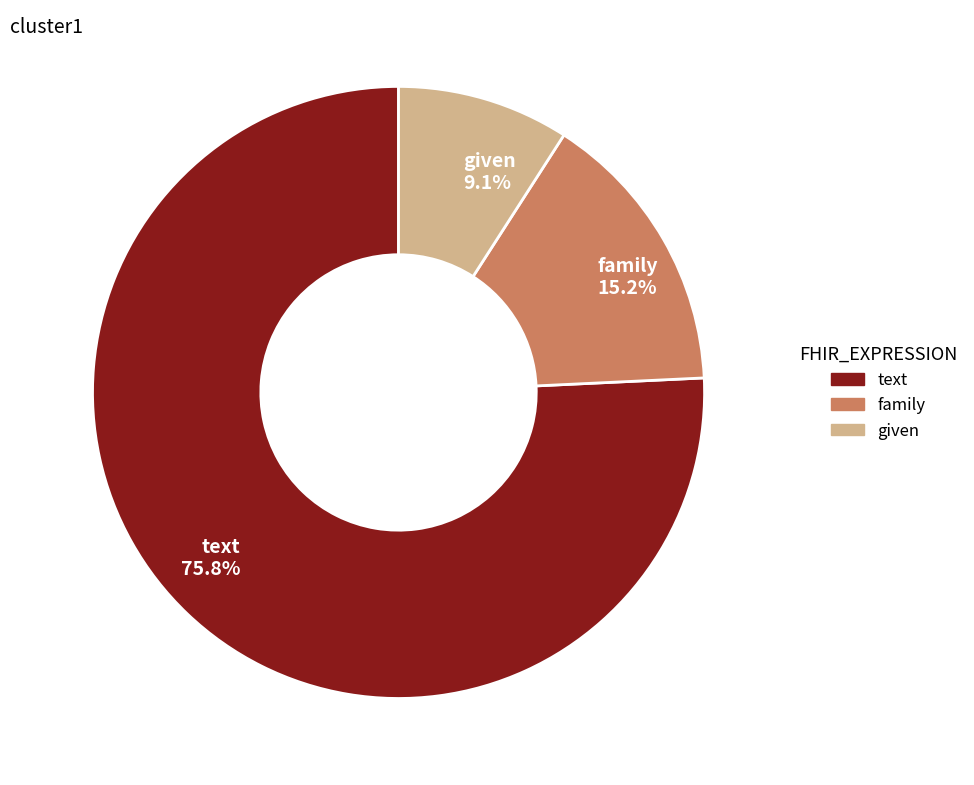

To the nearest percent, what is the combined percentage of text and given?

85%